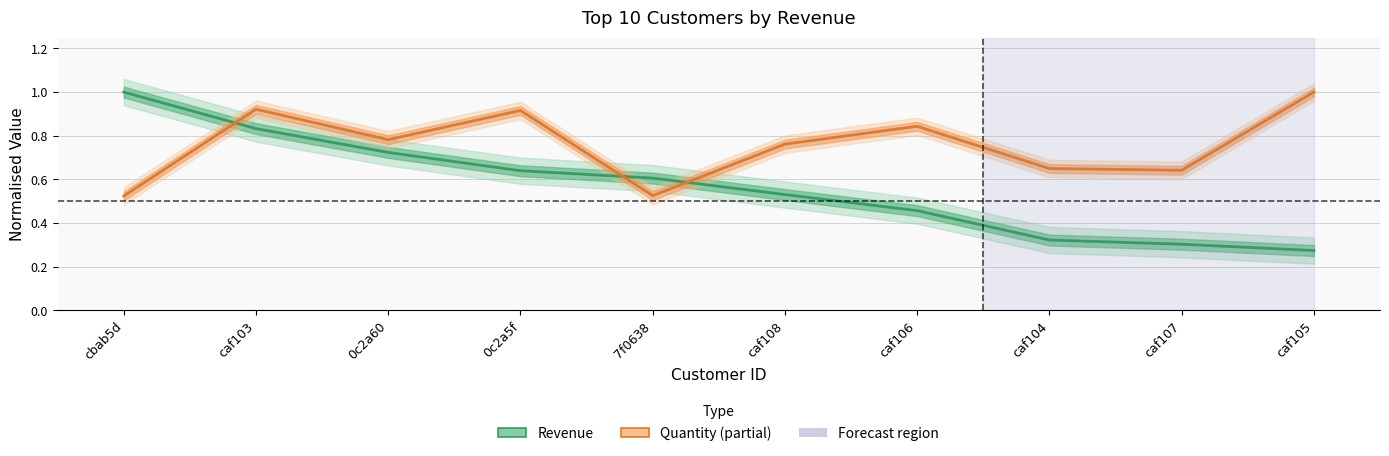

List the series in order of their peak value, highest first.

Revenue, Quantity